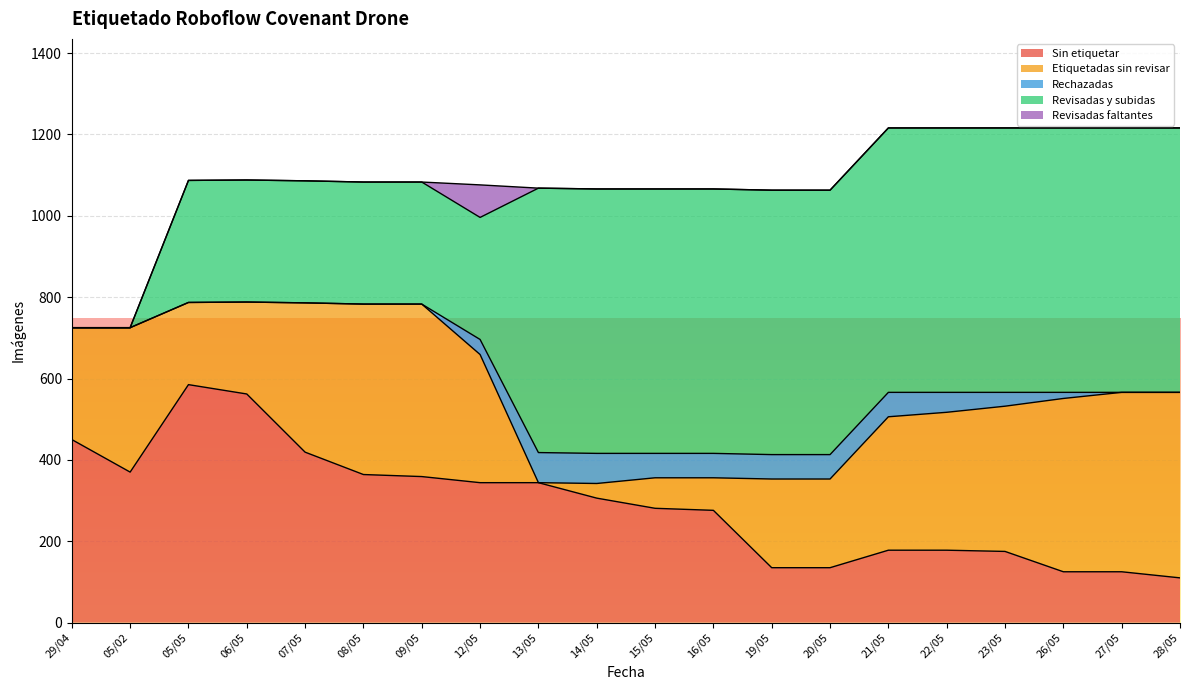

What is the sum of the Etiquetadas sin revisar values at 09/05 and 08/05?

843